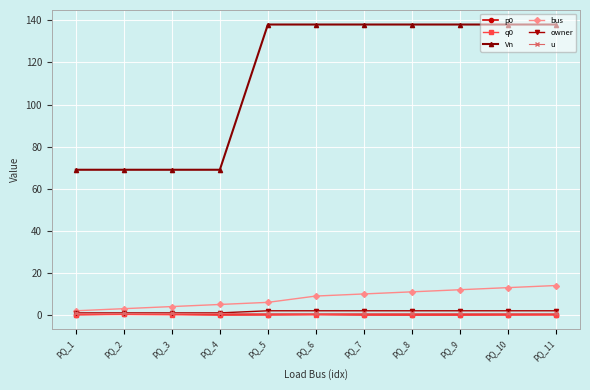

True or false: p0 has more than 1 points higher than both neighbors.

True